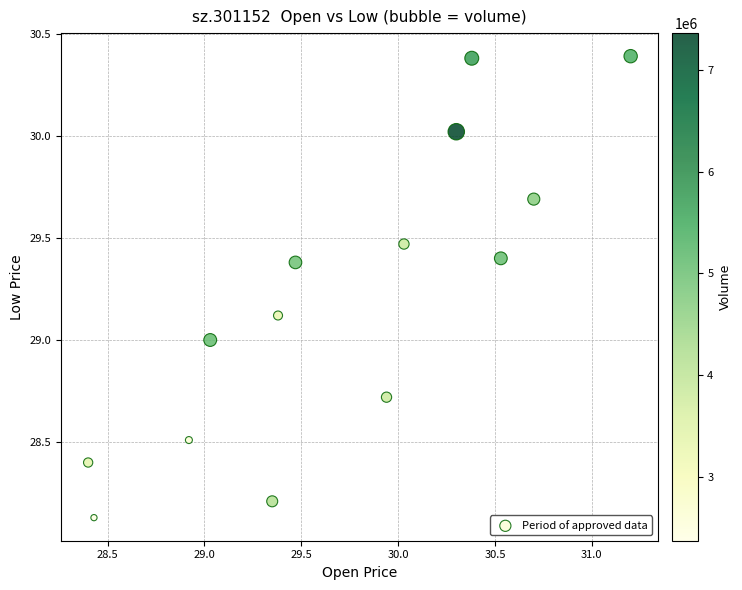

What is the range of Y values (max minus min)?

2.3